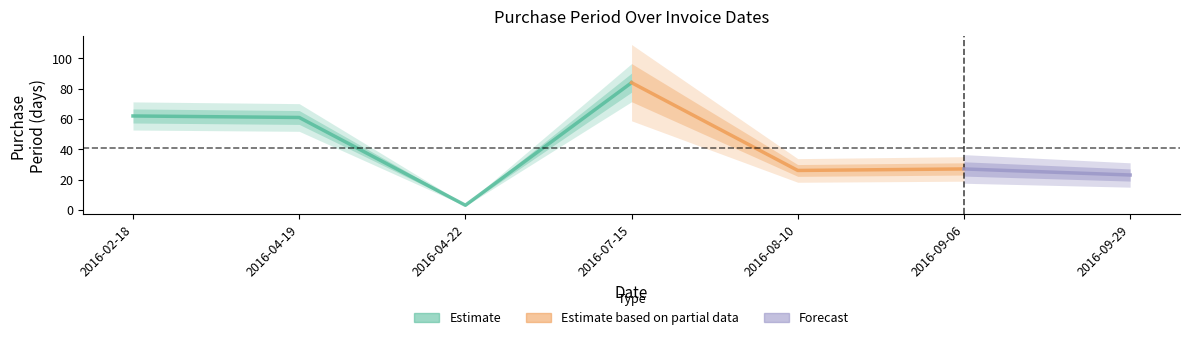

List the labels in order of value, largest first.

2016-07-15, 2016-02-18, 2016-04-19, 2016-09-06, 2016-08-10, 2016-09-29, 2016-04-22